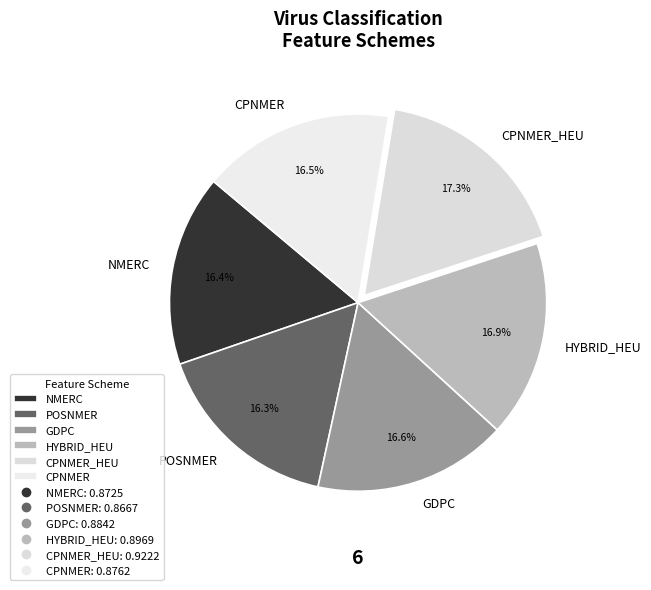

Does any single category account for the majority?

No